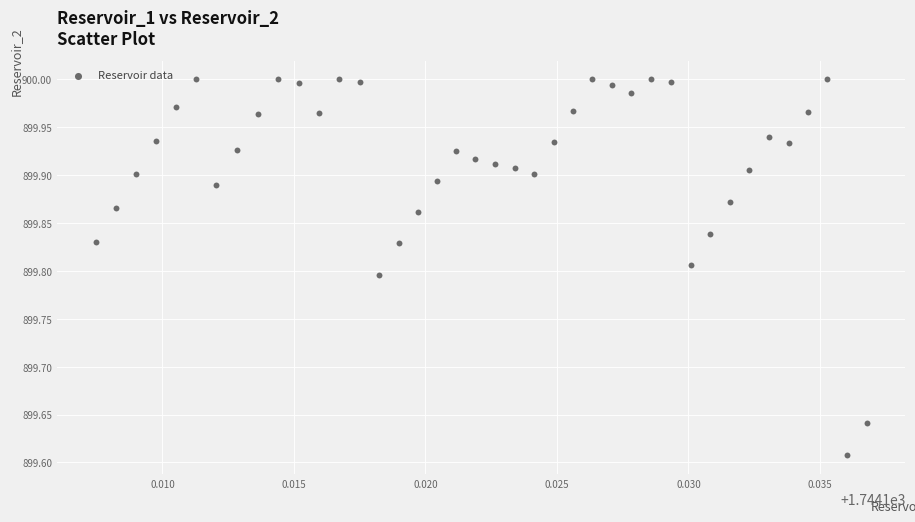

What is the range of Y values (max minus min)?

0.4